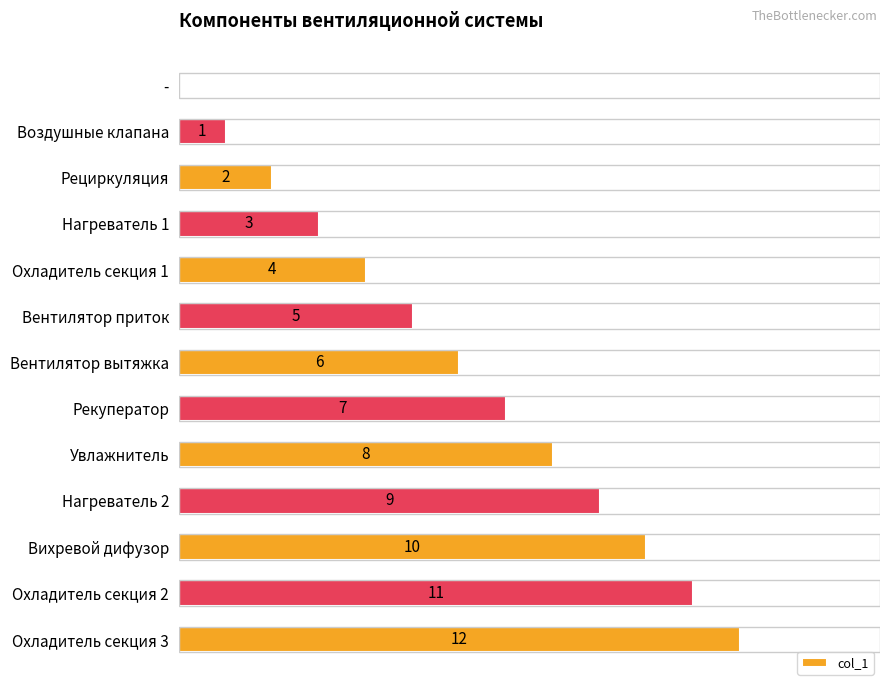

At which label is the value closest to 6?

Вентилятор вытяжка